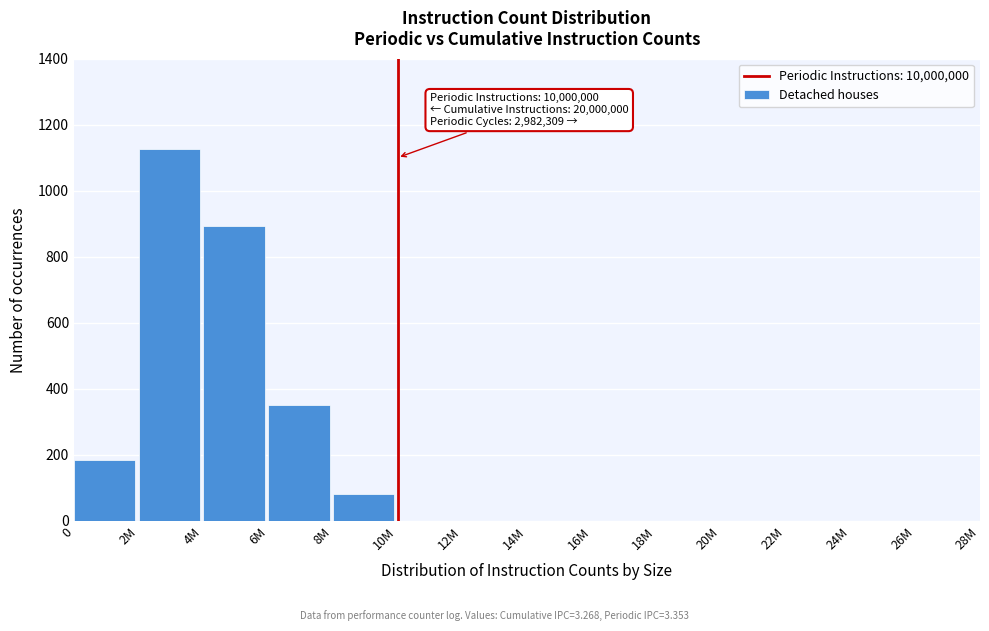

Reading right to left, transcribe all the data shown in this chart.

26M=0	24M=0	22M=0	20M=0	18M=0	16M=0	14M=0	12M=0	10M=0	8M=80	6M=350	4M=893	2M=1127	0=184